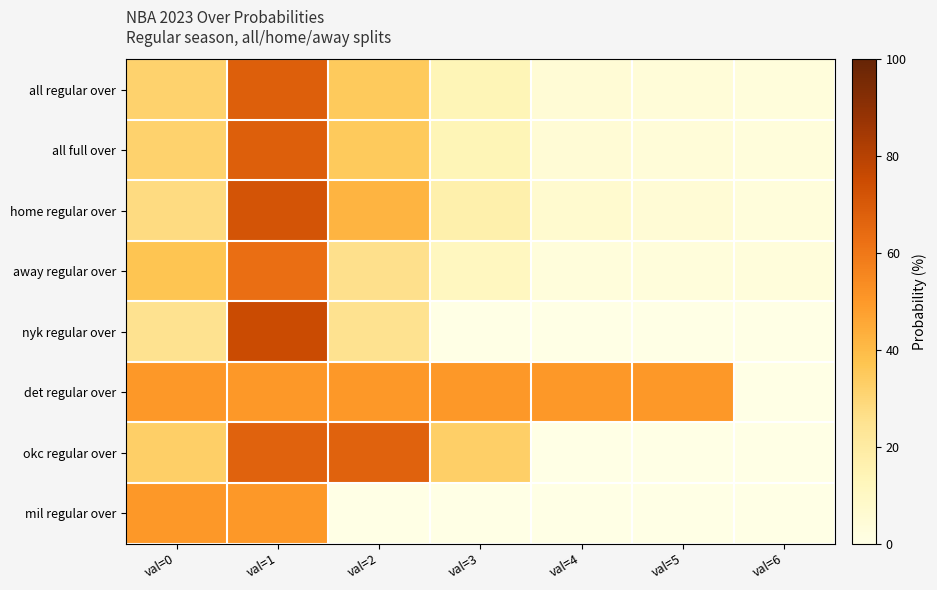

List the series in order of their peak value, lowest first.

det regular over, mil regular over, away regular over, okc regular over, all regular over, all full over, home regular over, nyk regular over